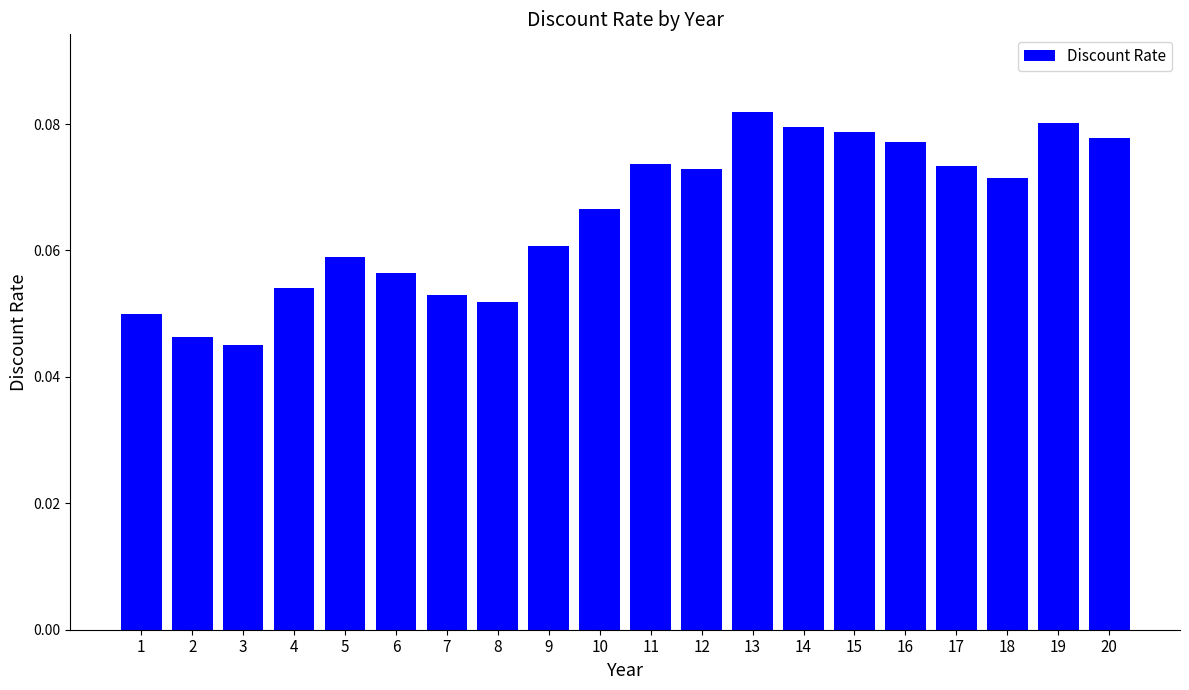

How many data points does each series have?

20